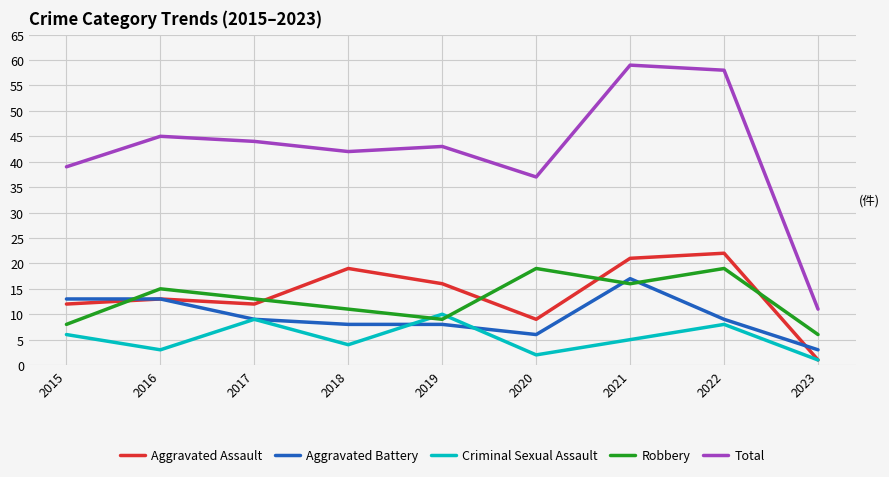

Reading left to right, what are all the values shown in this chart?

Aggravated Assault: 12	13	12	19	16	9	21	22	1
Aggravated Battery: 13	13	9	8	8	6	17	9	3
Criminal Sexual Assault: 6	3	9	4	10	2	5	8	1
Robbery: 8	15	13	11	9	19	16	19	6
Total: 39	45	44	42	43	37	59	58	11